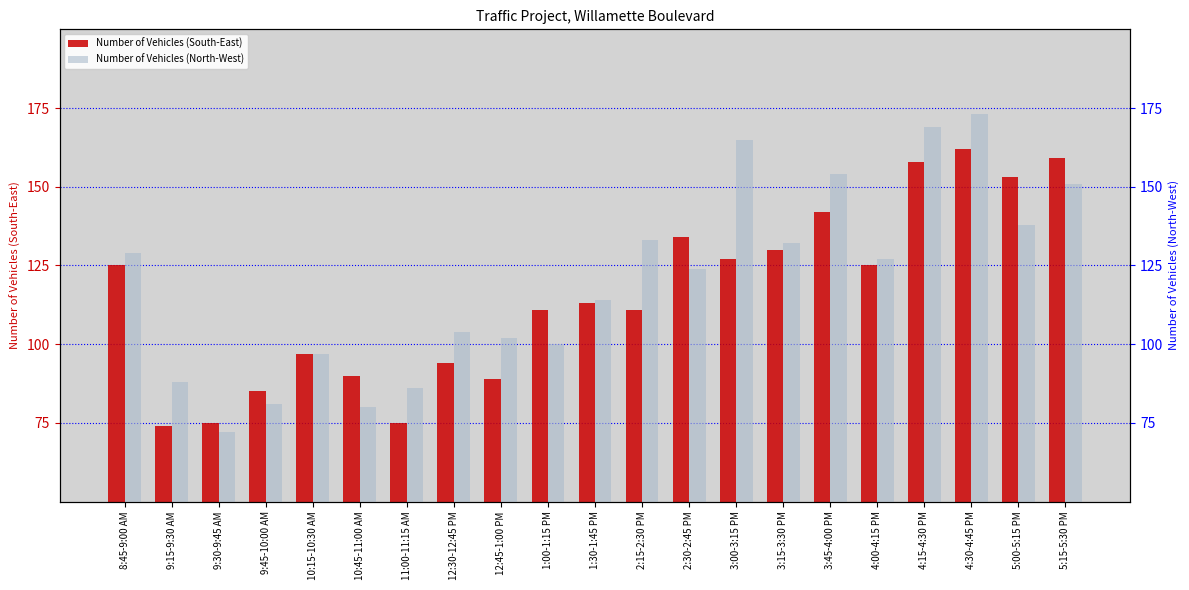

What is the value of the Number of Vehicles (South-East) bar at the 5th from the left?

97